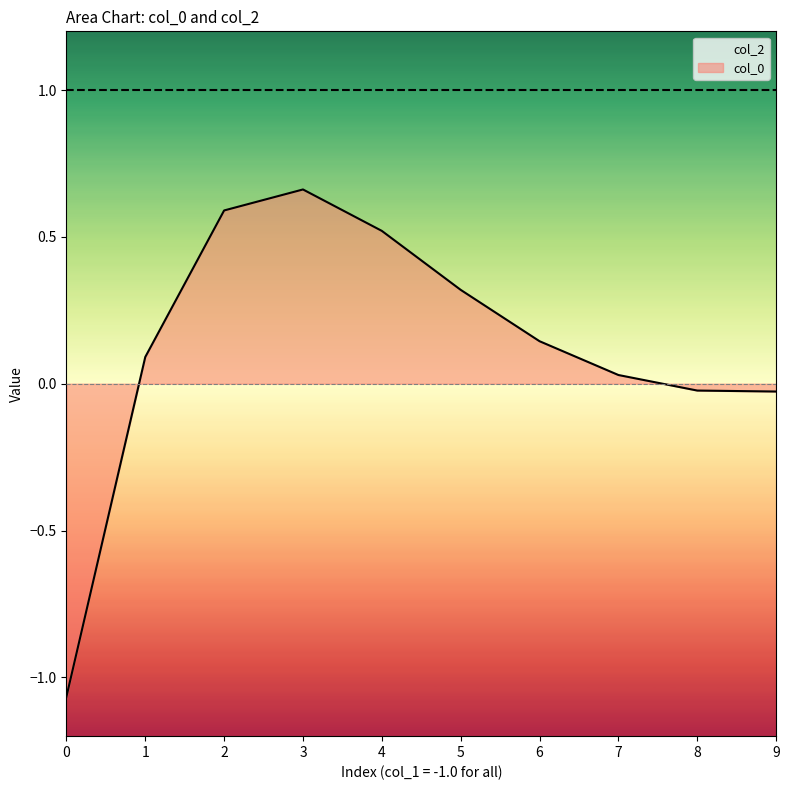

How many data points does each series have?

10